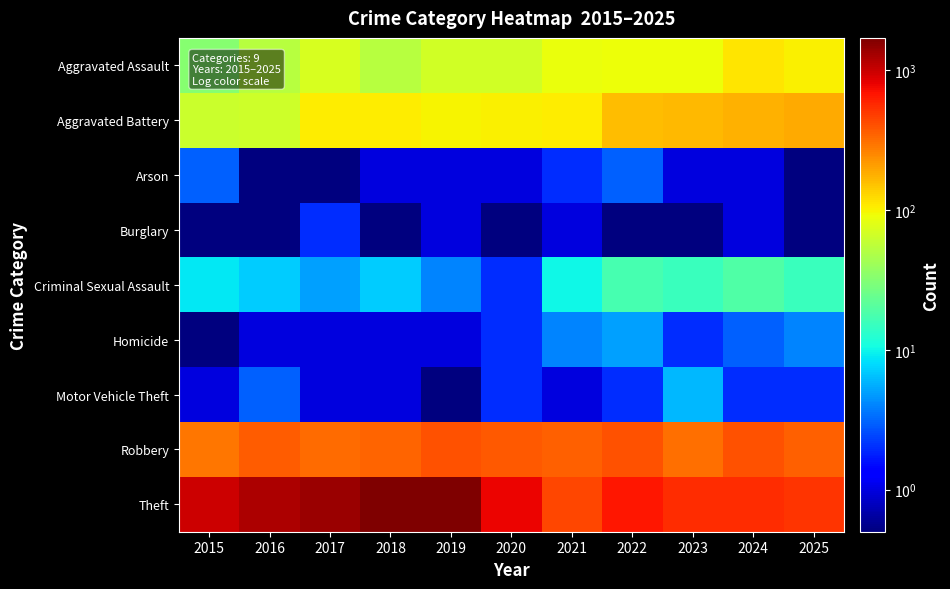

Rank the series by their maximum value, from highest to lowest.

Theft, Robbery, Aggravated Battery, Aggravated Assault, Criminal Sexual Assault, Motor Vehicle Theft, Homicide, Arson, Burglary